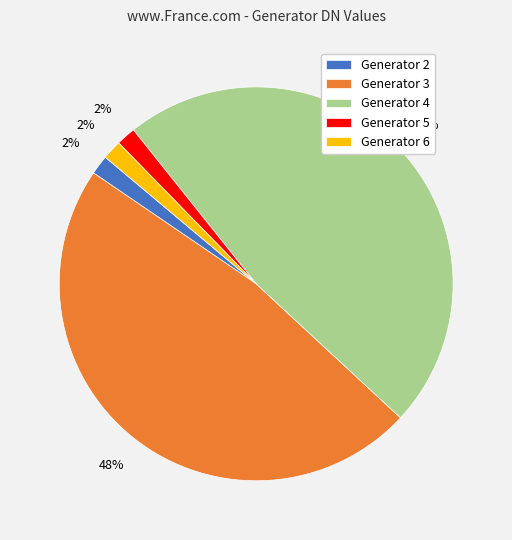

Do Generator 5 and Generator 3 together represent more than half of the pie?

No